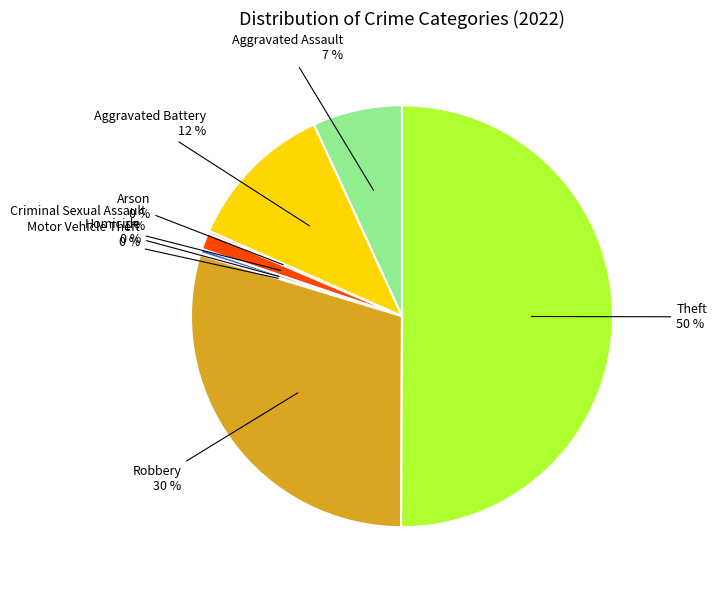

To the nearest percent, what is the difference between the largest and smallest slice percentages?

50%